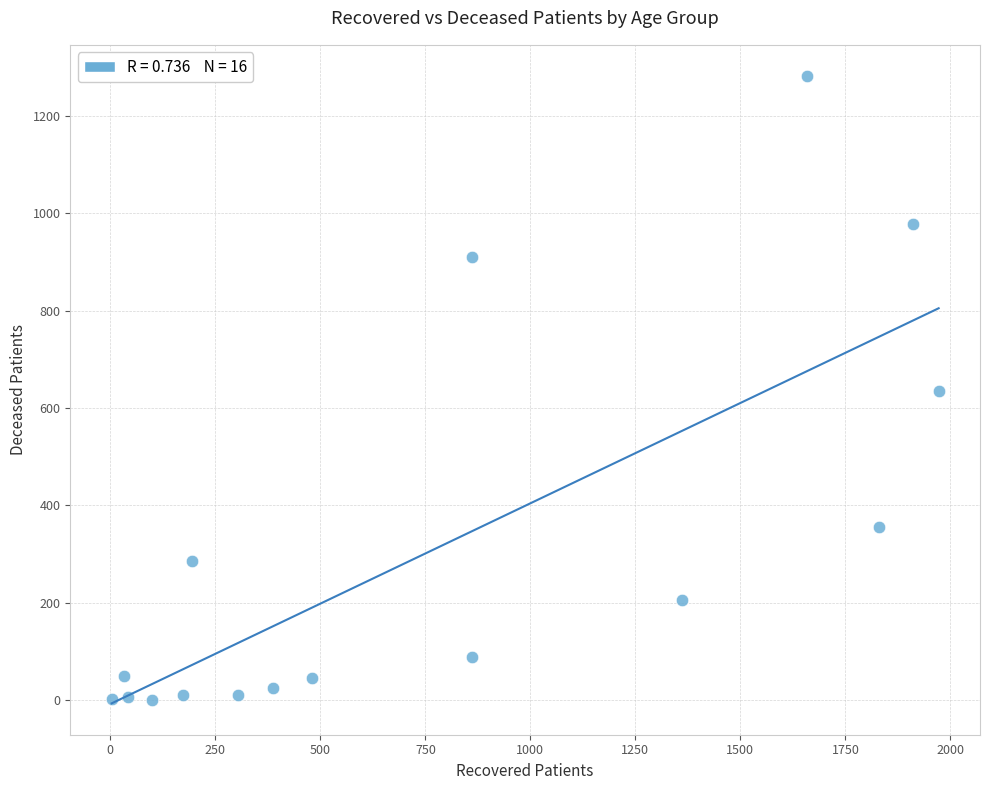

What is the range of Y values (max minus min)?

1282